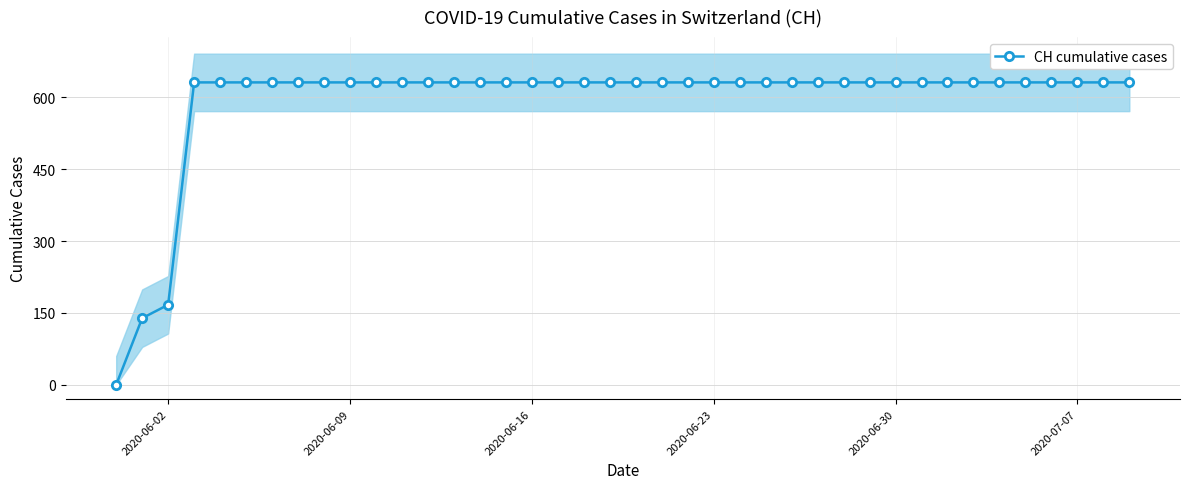

What is the highest value of the CH cumulative cases series?

631